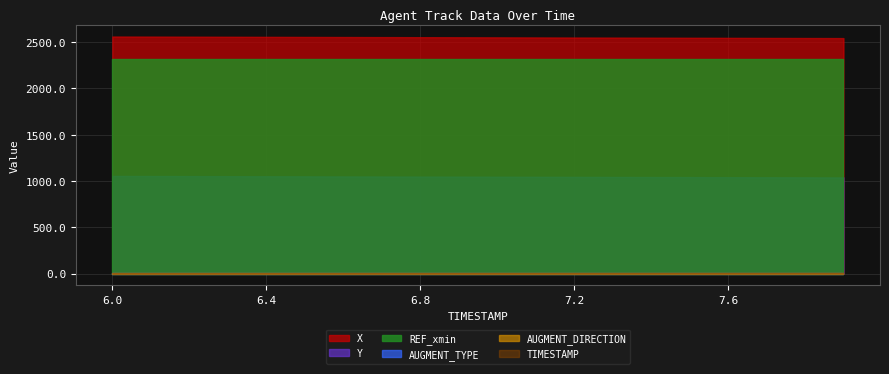

Reading right to left, list all the values displayed in this chart.

X: 2543.6	2544.5	2545.4	2546.3	2547.2	2548.1	2548.9	2549.8	2550.7	2551.6	2552.5	2553.4	2554.3	2555.2	2556.0	2556.9	2557.8	2558.7	2559.6	2560.5
Y: 1038.8	1039.6	1040.4	1041.3	1042.1	1042.9	1043.7	1044.5	1045.4	1046.2	1047.0	1047.8	1048.7	1049.5	1050.3	1051.1	1052.0	1052.8	1053.6	1054.4
REF_xmin: 2318.5	2318.5	2318.5	2318.5	2318.5	2318.5	2318.5	2318.5	2318.5	2318.5	2318.5	2318.5	2318.5	2318.5	2318.5	2318.5	2318.5	2318.5	2318.5	2318.5
AUGMENT_TYPE: 1.0	1.0	1.0	1.0	1.0	1.0	1.0	1.0	1.0	1.0	1.0	1.0	1.0	1.0	1.0	1.0	1.0	1.0	1.0	1.0
AUGMENT_DIRECTION: 1.0	1.0	1.0	1.0	1.0	1.0	1.0	1.0	1.0	1.0	1.0	1.0	1.0	1.0	1.0	1.0	1.0	1.0	1.0	1.0
TIMESTAMP: 7.9	7.8	7.7	7.6	7.5	7.4	7.3	7.2	7.1	7.0	6.9	6.8	6.7	6.6	6.5	6.4	6.3	6.2	6.1	6.0